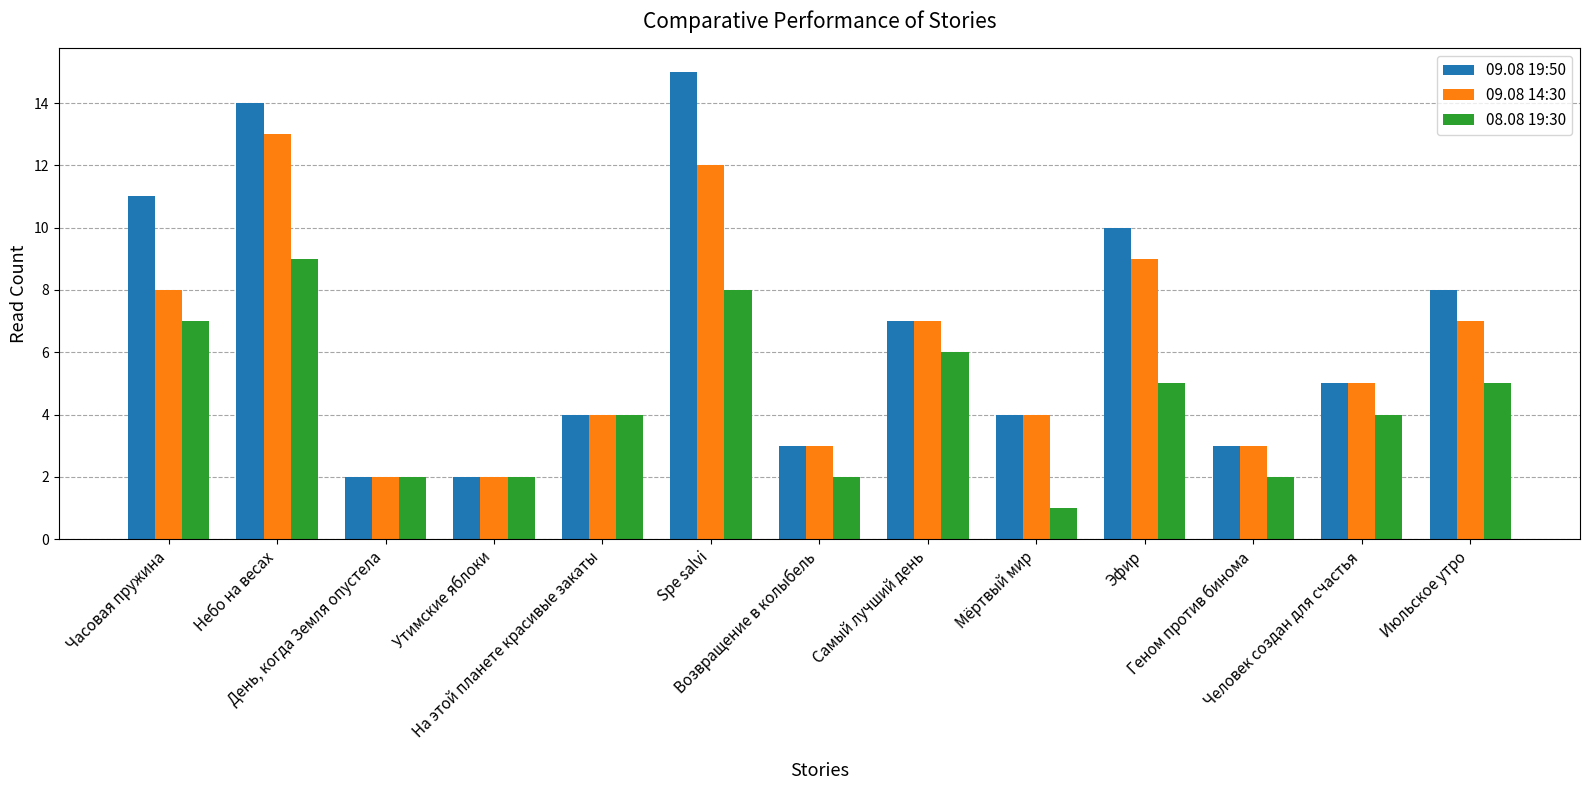

What is the spread (max minus min) of values at Эфир?

5